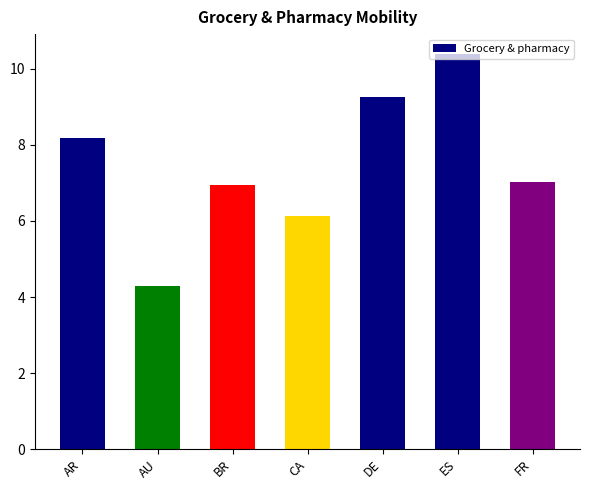

What is the minimum value shown in the chart?

4.3